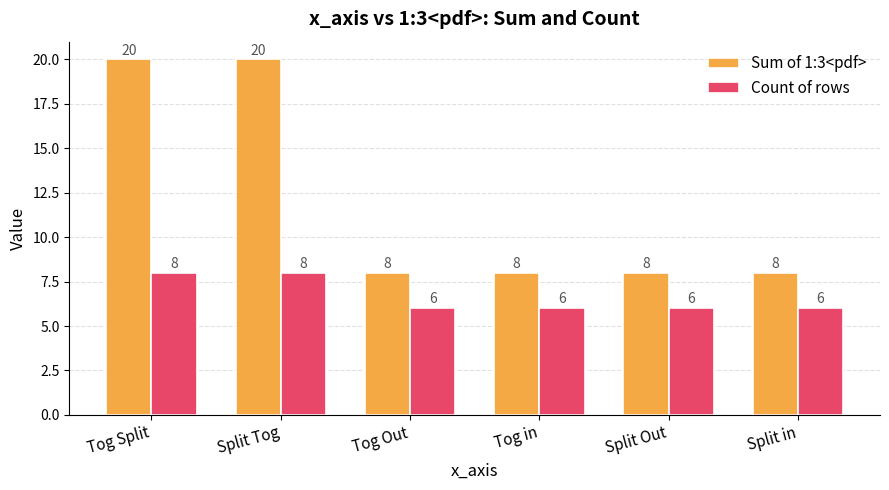

How many Count of rows values are between 6 and 8?

6